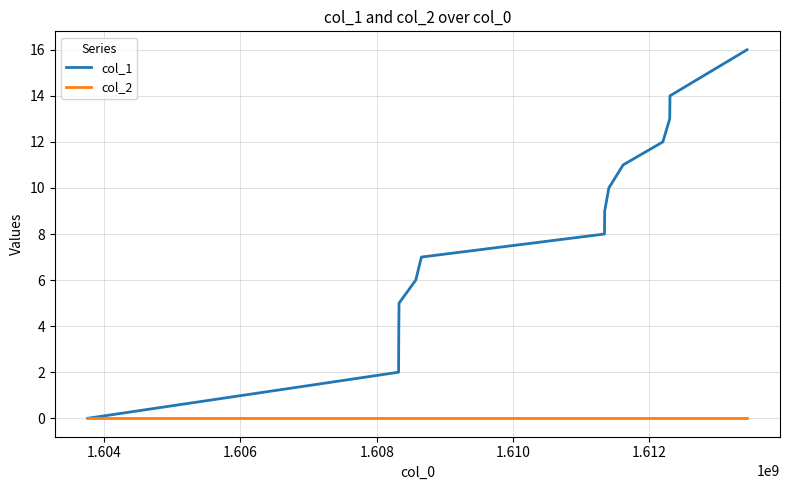

How many lines are shown in the chart?

2